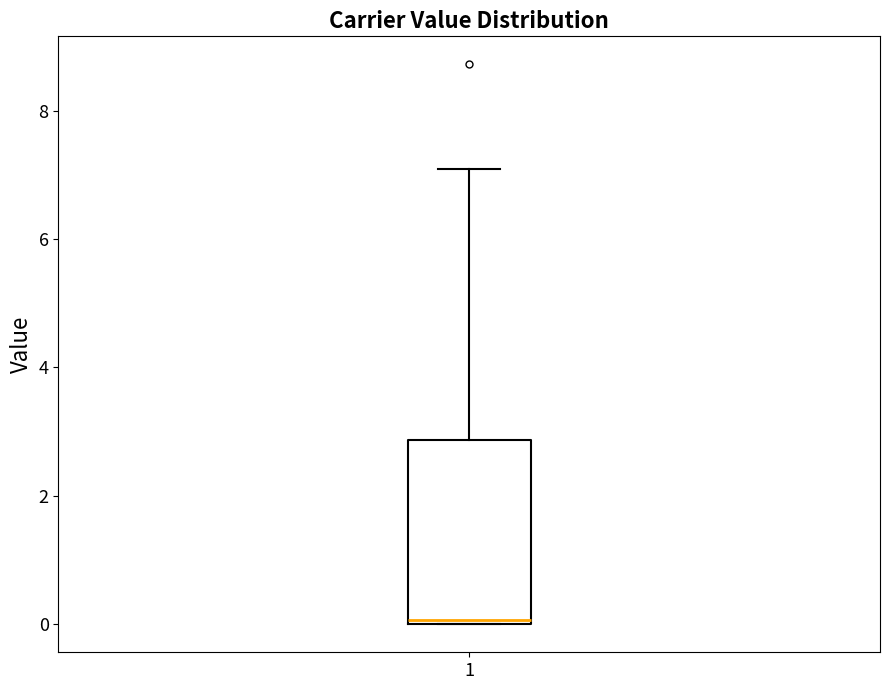

Read this box plot against the y-axis: the position of the median line, the range covered by the box, and the ends of both whiskers. The values are not printed on the chart, so give them approximately, as read against the axis.

median 0.0 (just above the box's lower edge), box 0.0 to 2.8, whiskers 0.0 to 7.0